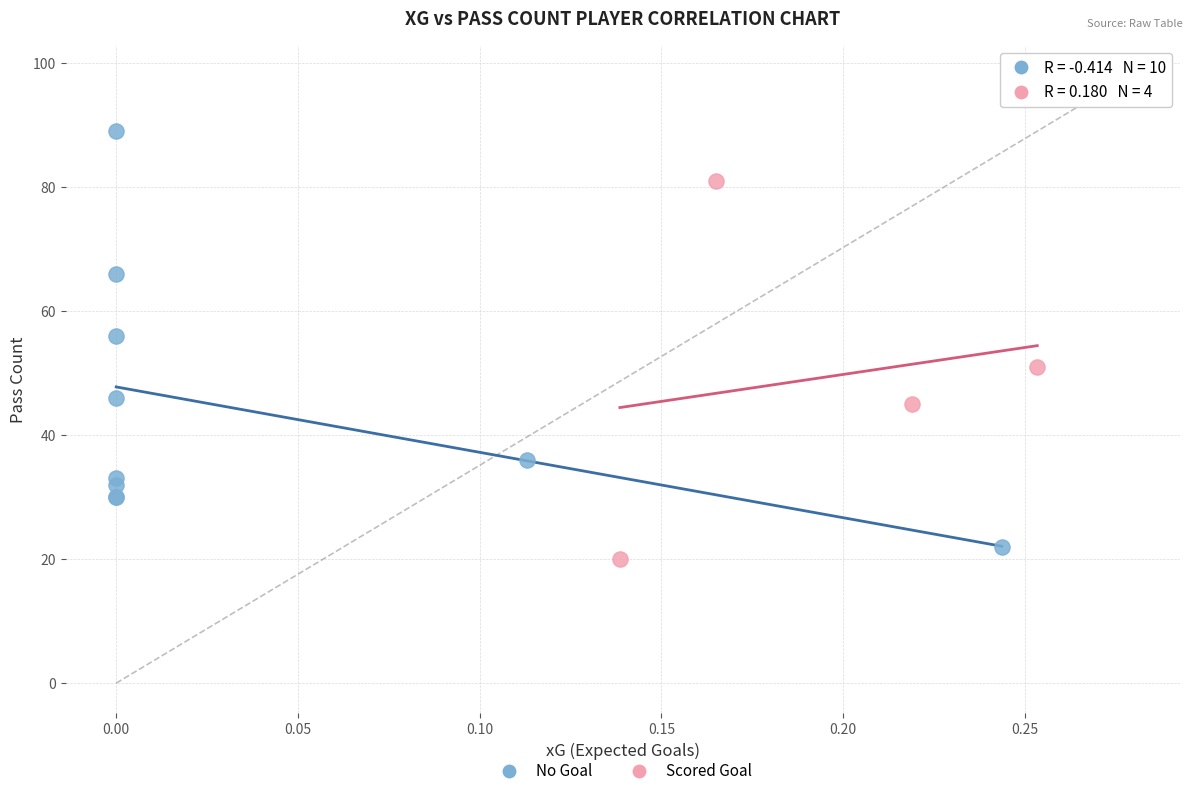

Which series has the largest Y range (max minus min)?

No Goal